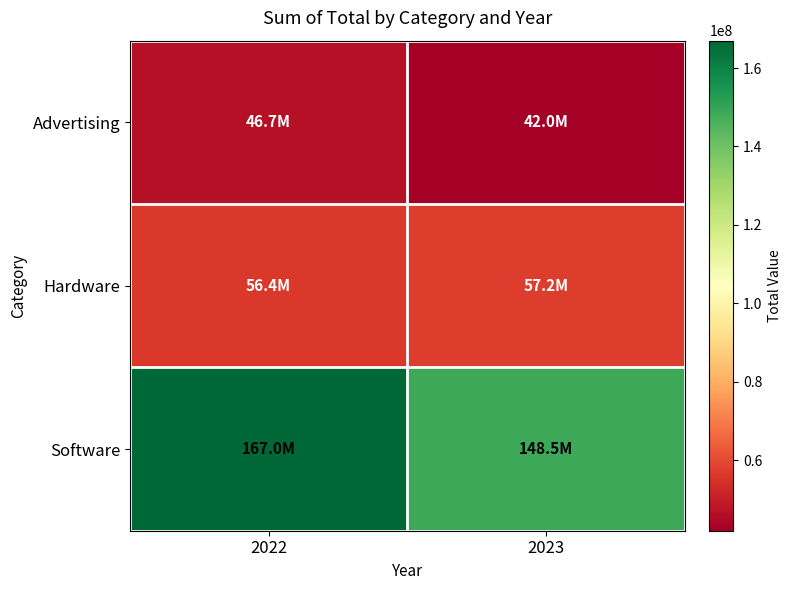

Reading left to right, list all the values displayed in this chart.

Advertising: 2022=46720599.9	2023=41962736.8
Hardware: 2022=56428878.1	2023=57228454.2
Software: 2022=166997300.0	2023=148452064.0